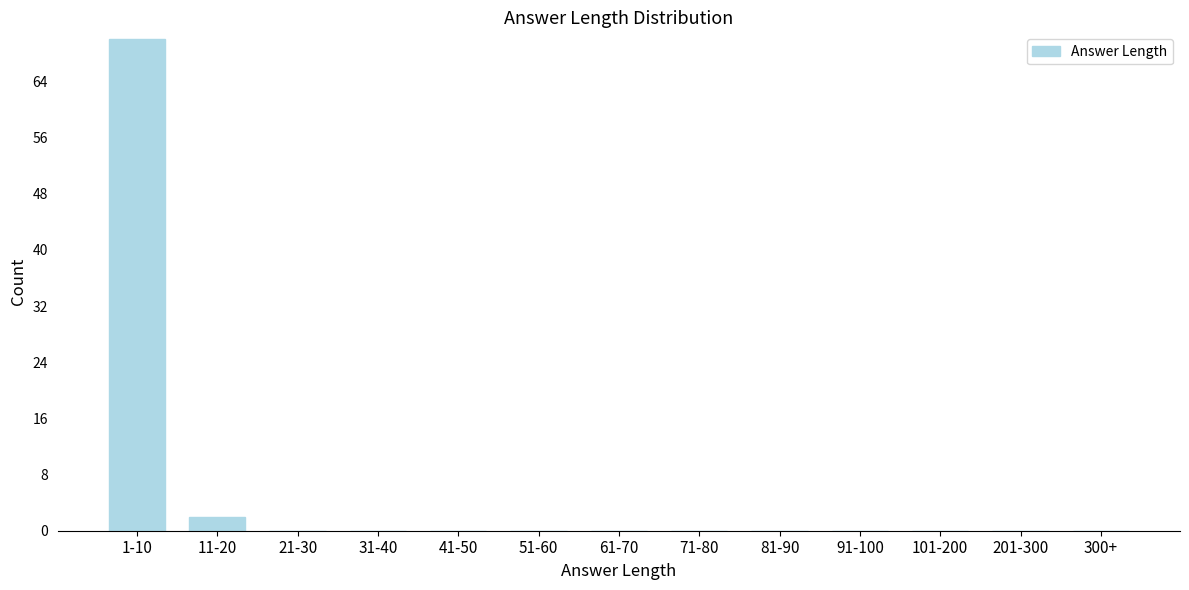

Reading left to right, transcribe all the data shown in this chart.

1-10=70	11-20=2	21-30=0	31-40=0	41-50=0	51-60=0	61-70=0	71-80=0	81-90=0	91-100=0	101-200=0	201-300=0	300+=0